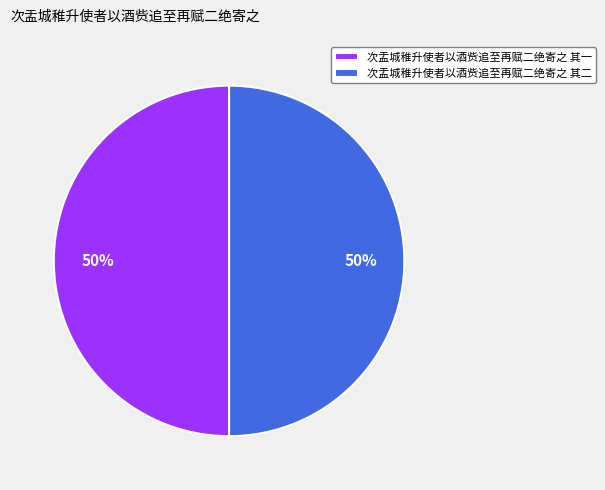

What is the ratio of the value at 次盂城稚升使者以酒赀追至再赋二绝寄之 其一 to the value at 次盂城稚升使者以酒赀追至再赋二绝寄之 其二?

1.0